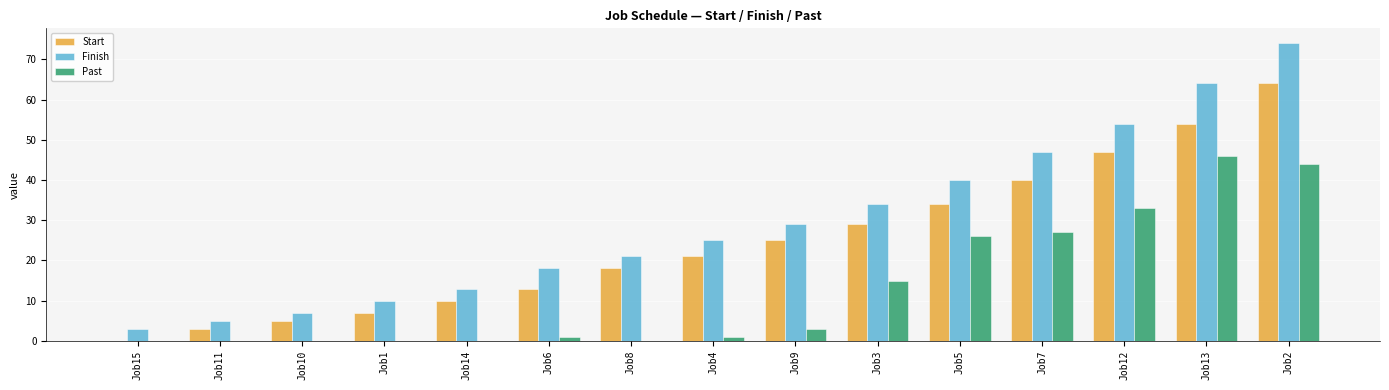

How many categories are shown in the chart?

15